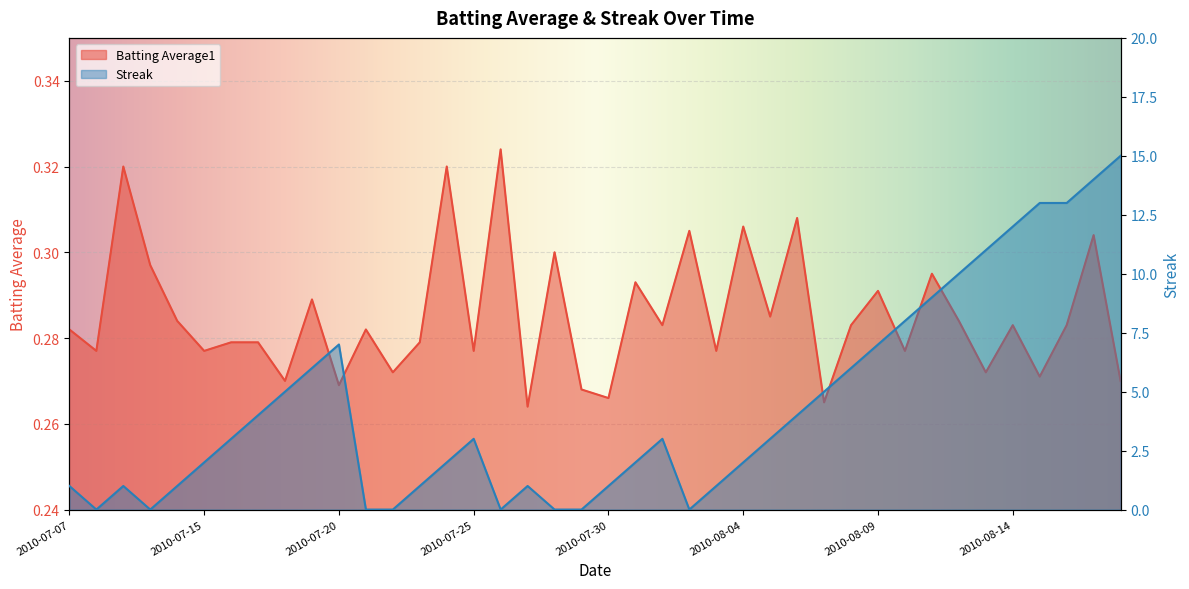

How many lines are shown in the chart?

2